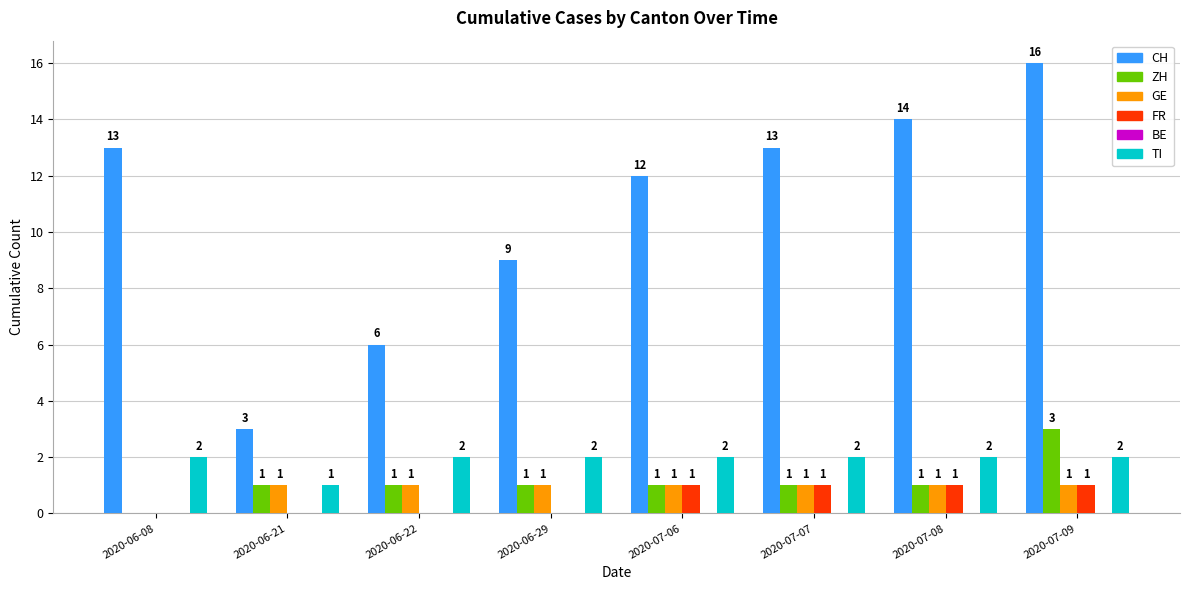

Which series has the largest total across all categories?

CH